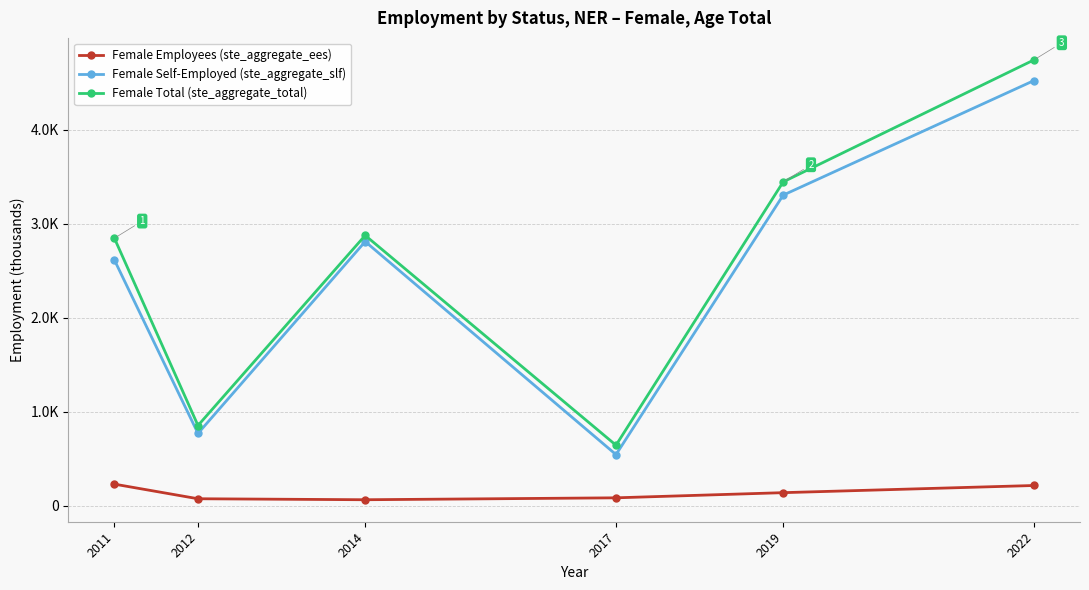

The value of Female Employees (ste_aggregate_ees) at 2012 is 136.3. True or false?

False